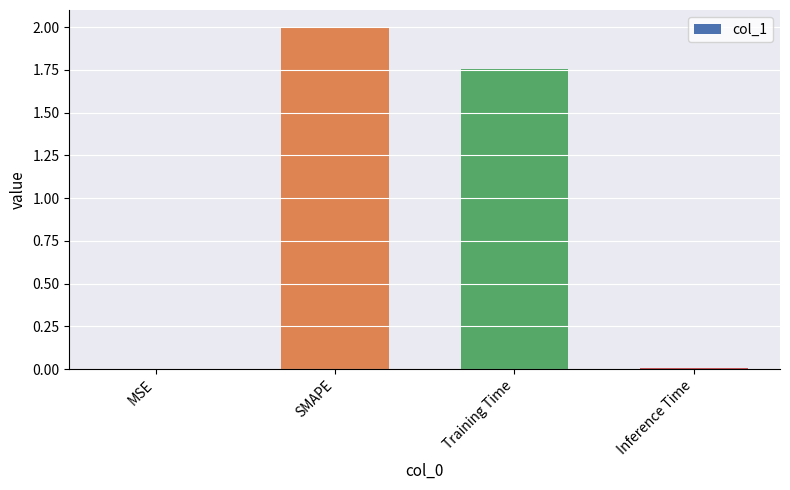

At which label is the value closest to 1?

Training Time